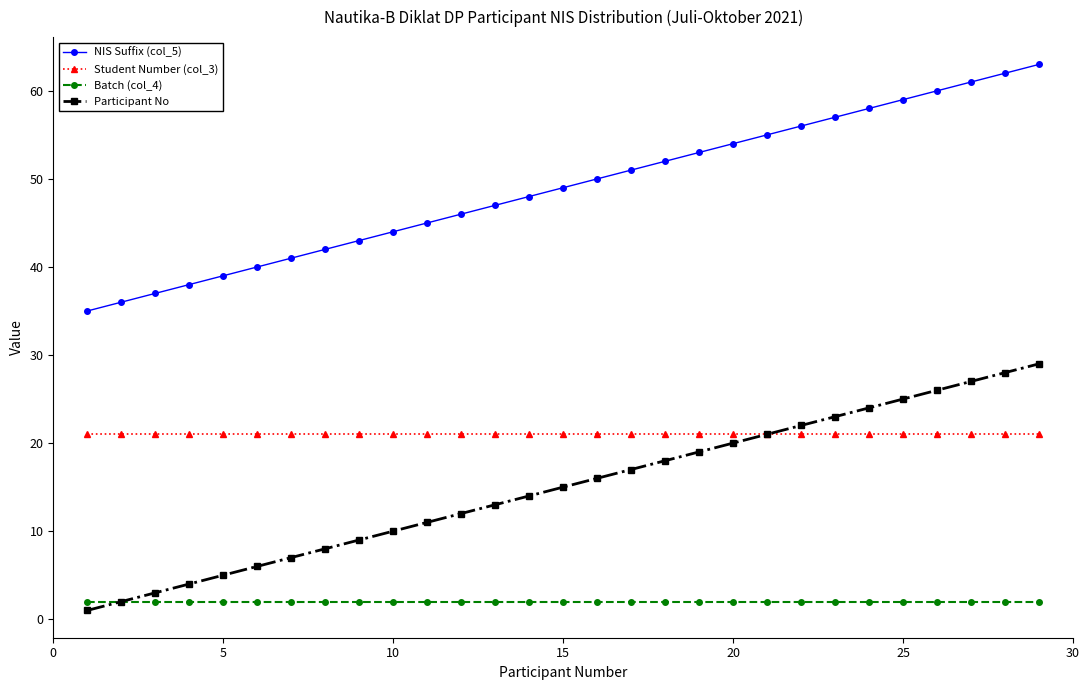

How many distinct data groups are displayed?

4